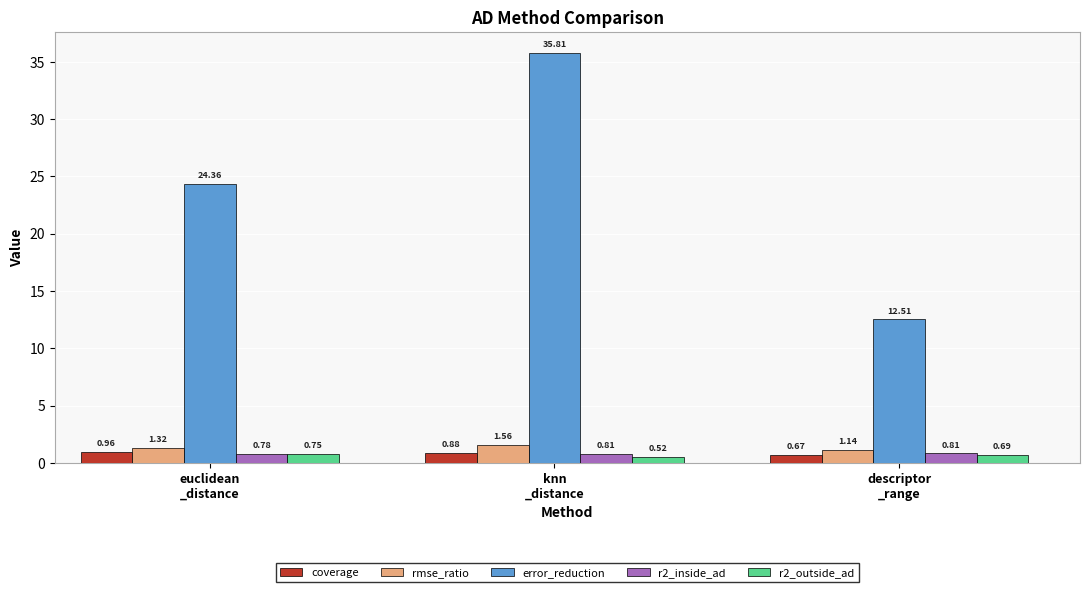

Which series has the largest total across all categories?

error_reduction